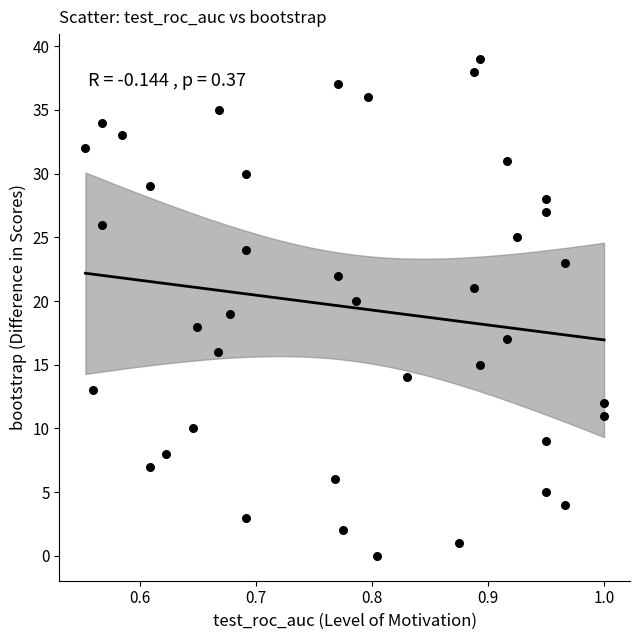

What is the range of Y values (max minus min)?

39